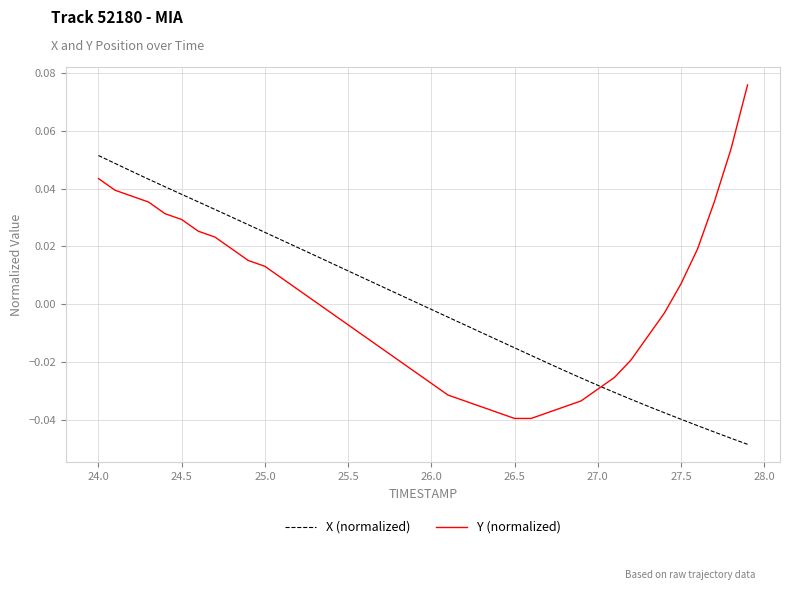

Which series has the widest spread of values?

Y (normalized)